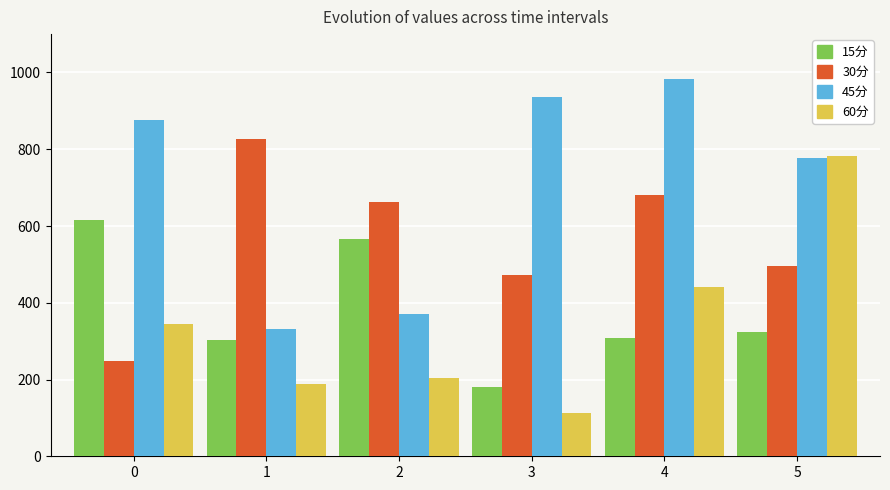

How many bars are there in total?

24